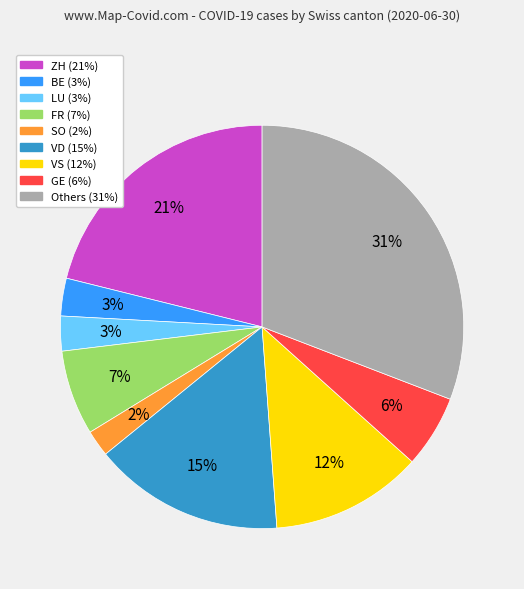

To the nearest percent, what is the difference between the largest and smallest slice percentages?

29%